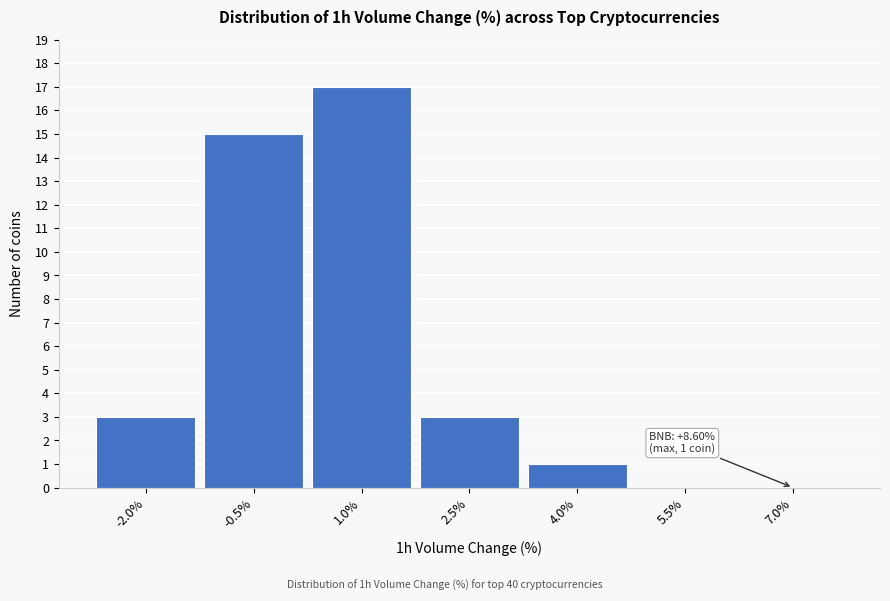

Reading left to right, extract all data points from this chart.

-2.0%=3	-0.5%=15	1.0%=17	2.5%=3	4.0%=1	5.5%=0	7.0%=0